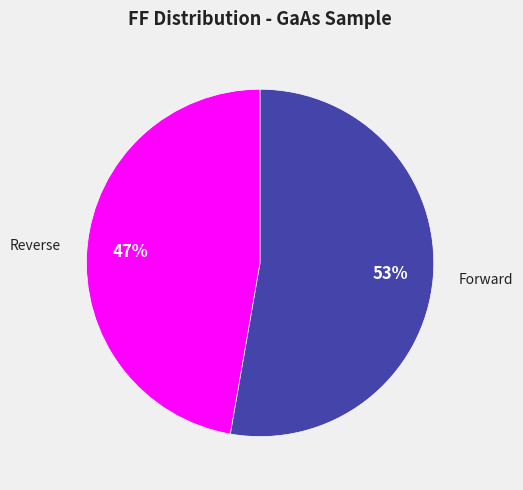

To the nearest percent, what portion does Reverse represent?

47%